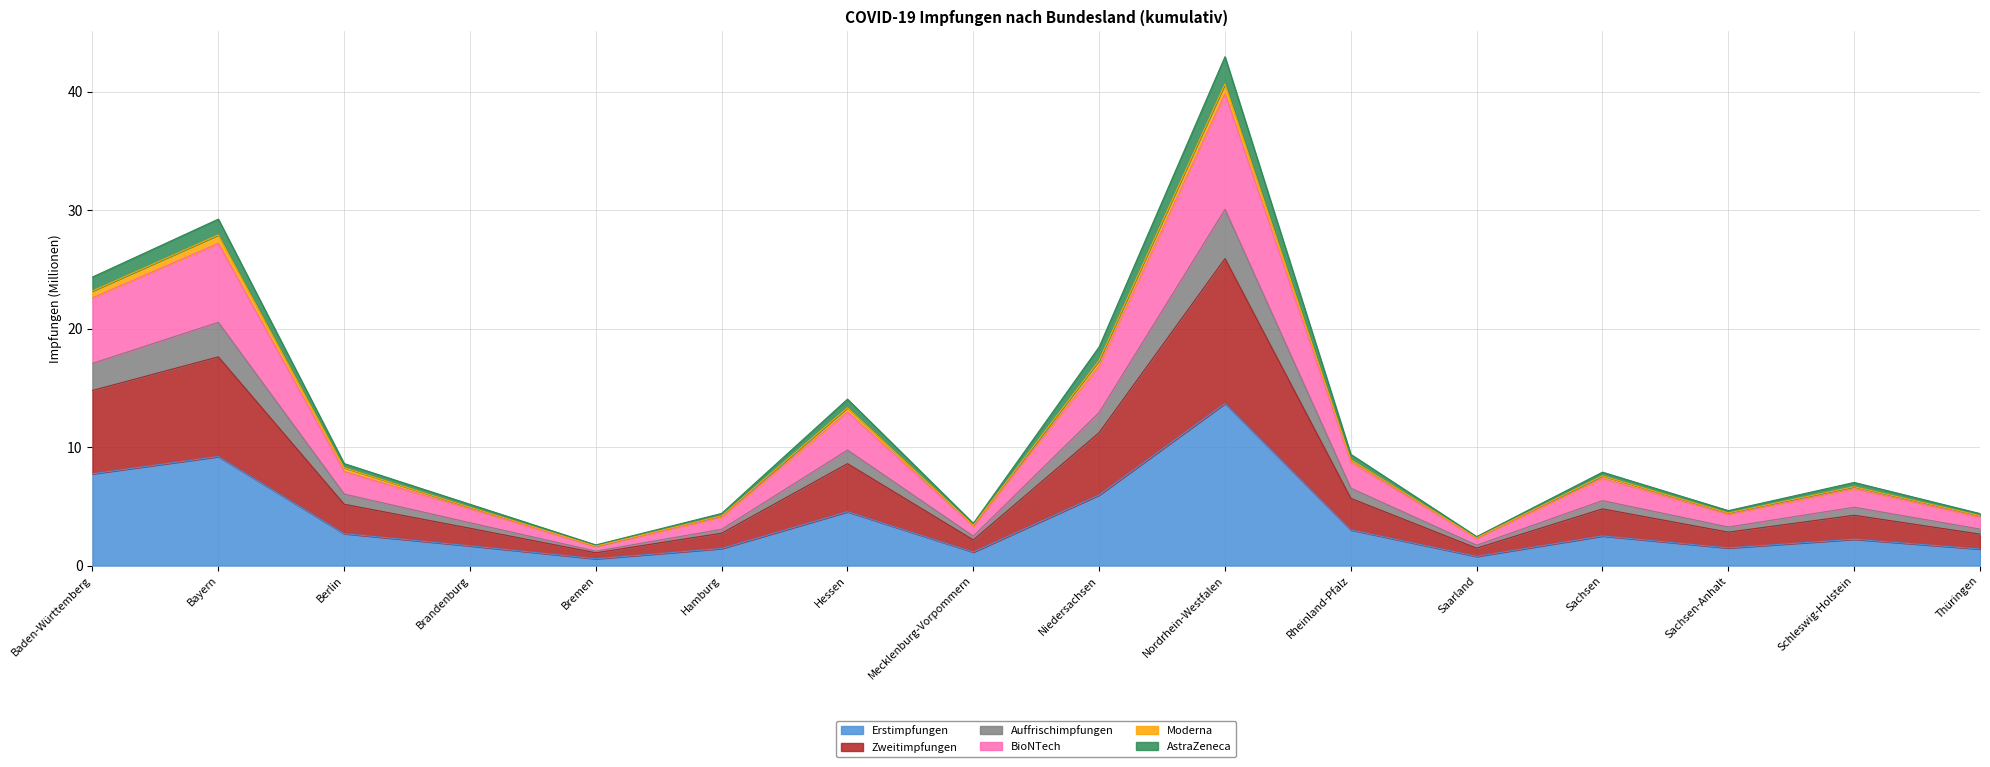

How many interior local peaks does the Zweitimpfungen series have?

5